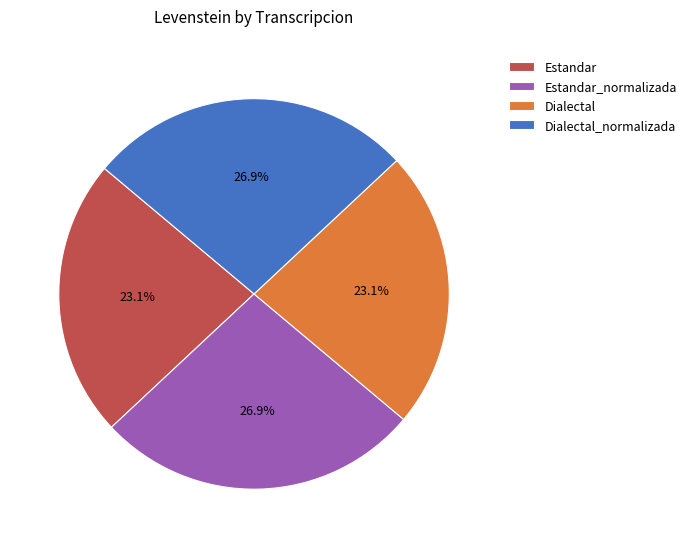

Approximately how many times larger is the value at Estandar_normalizada compared to Dialectal_normalizada?

1.0